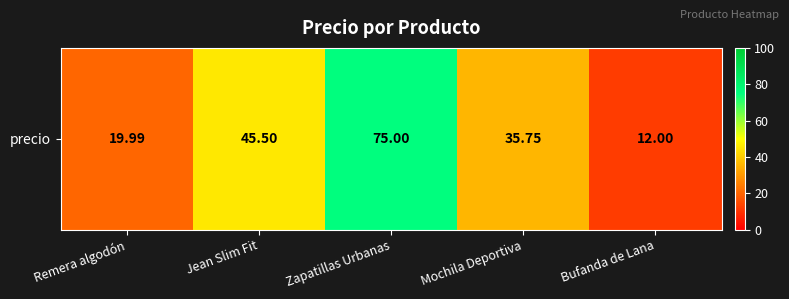

What is the approximate value at Zapatillas Urbanas?

75.0